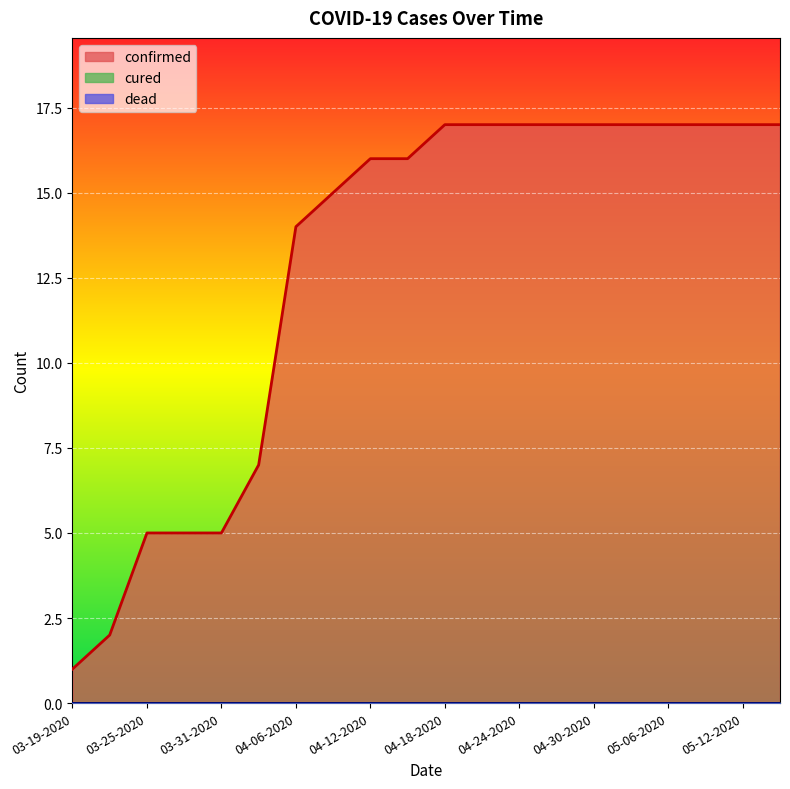

The confirmed series shows 17 at 04-27-2020. True or false?

True